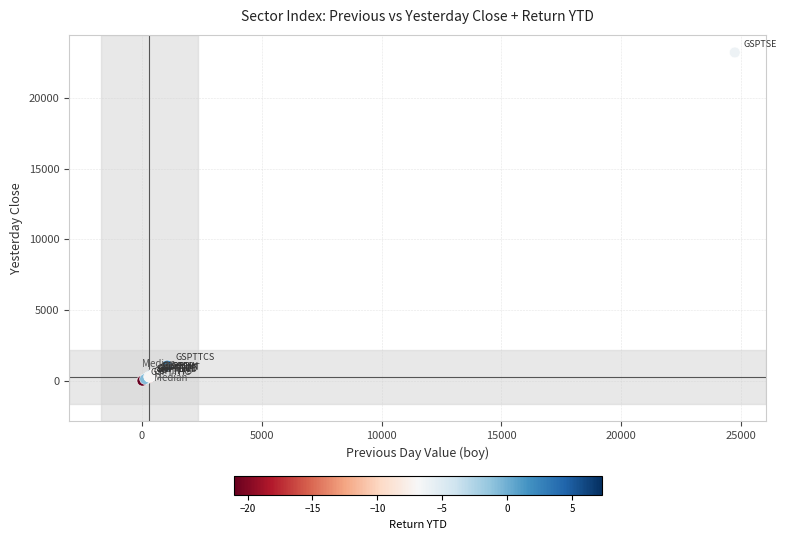

What Y value in the scatter plot is closest to 11606?

1090.1